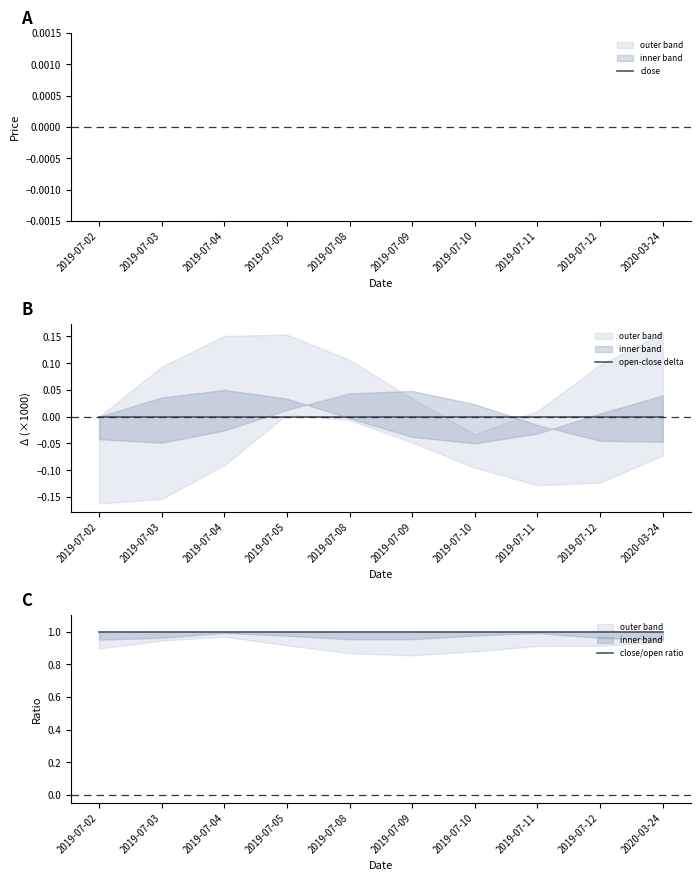

What is the greatest value displayed?

1.0